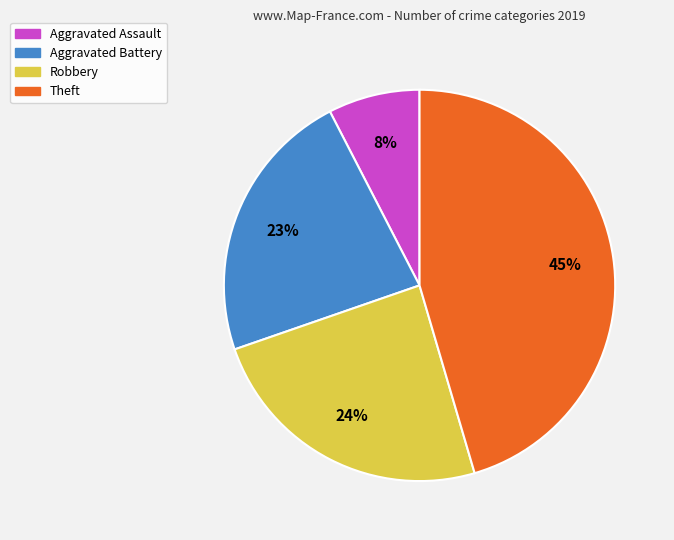

Count the number of slices in the pie.

4